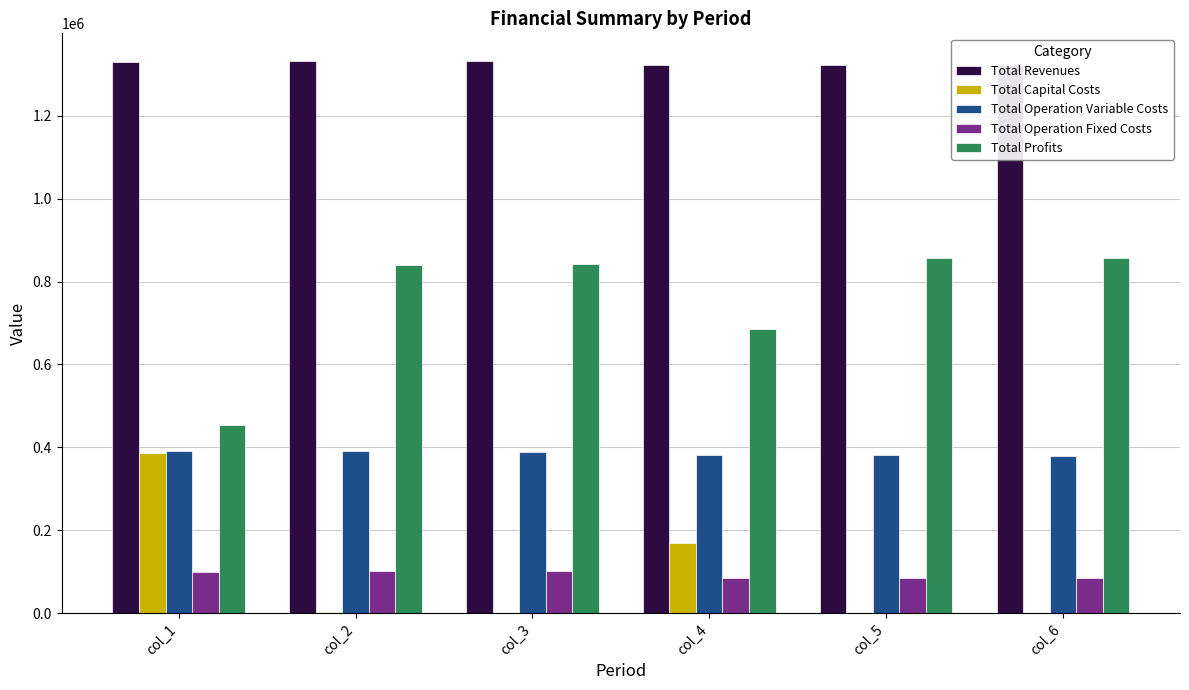

How many distinct data groups are displayed?

5